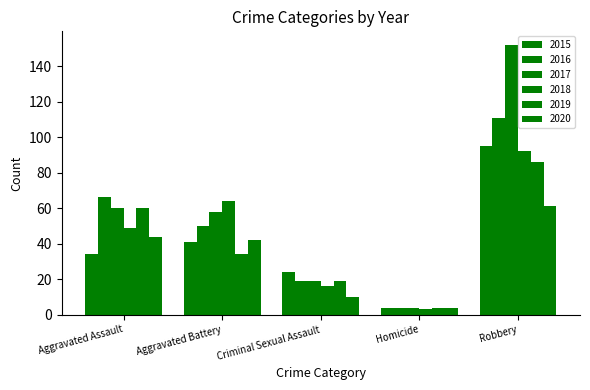

Count the number of categories in the chart.

5